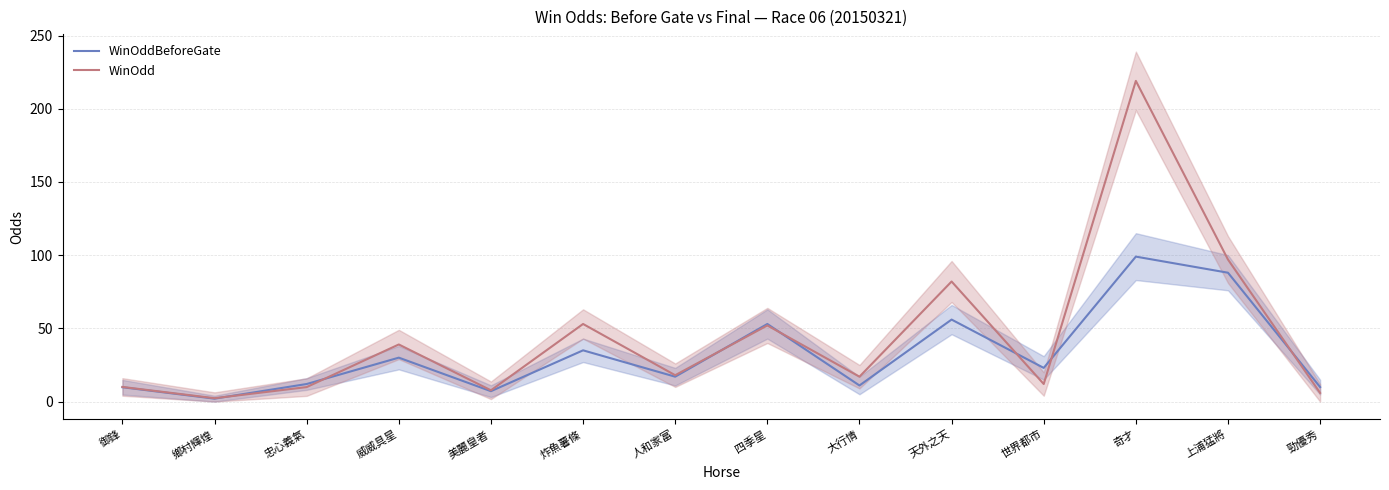

The WinOddBeforeGate series shows 8.4 at 忠心義氣. True or false?

False